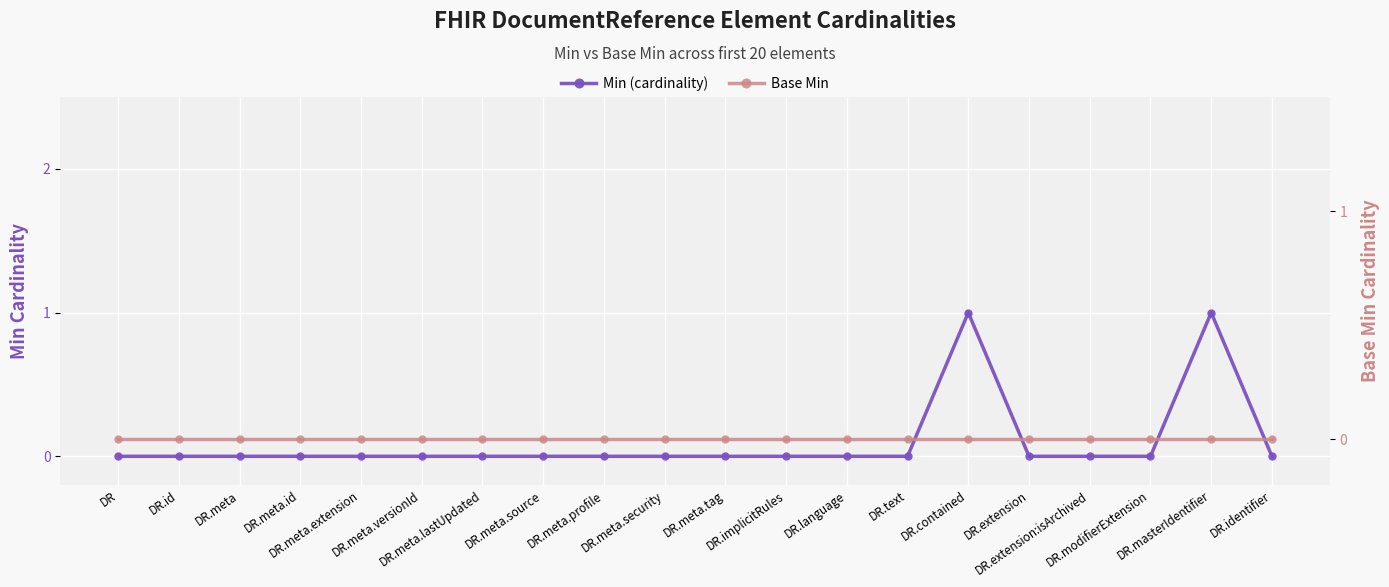

Reading right to left, list all the values displayed in this chart.

Min (cardinality): DR.identifier=0	DR.masterIdentifier=1	DR.modifierExtension=0	DR.extension:isArchived=0	DR.extension=0	DR.contained=1	DR.text=0	DR.language=0	DR.implicitRules=0	DR.meta.tag=0	DR.meta.security=0	DR.meta.profile=0	DR.meta.source=0	DR.meta.lastUpdated=0	DR.meta.versionId=0	DR.meta.extension=0	DR.meta.id=0	DR.meta=0	DR.id=0	DR=0
Base Min: DR.identifier=0	DR.masterIdentifier=0	DR.modifierExtension=0	DR.extension:isArchived=0	DR.extension=0	DR.contained=0	DR.text=0	DR.language=0	DR.implicitRules=0	DR.meta.tag=0	DR.meta.security=0	DR.meta.profile=0	DR.meta.source=0	DR.meta.lastUpdated=0	DR.meta.versionId=0	DR.meta.extension=0	DR.meta.id=0	DR.meta=0	DR.id=0	DR=0